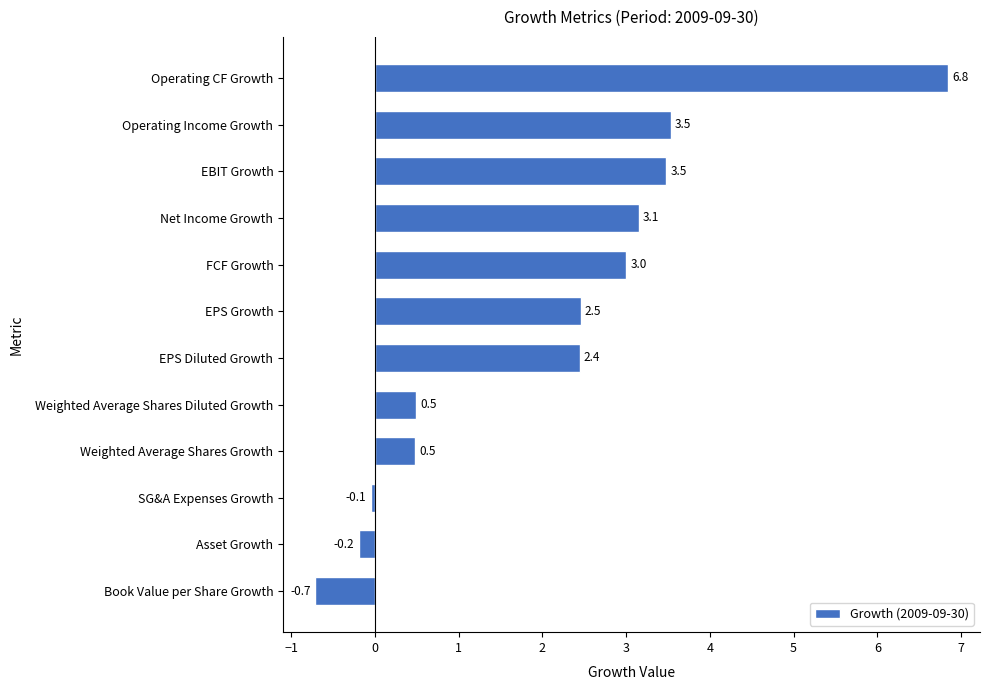

What is the smallest value displayed?

-0.7